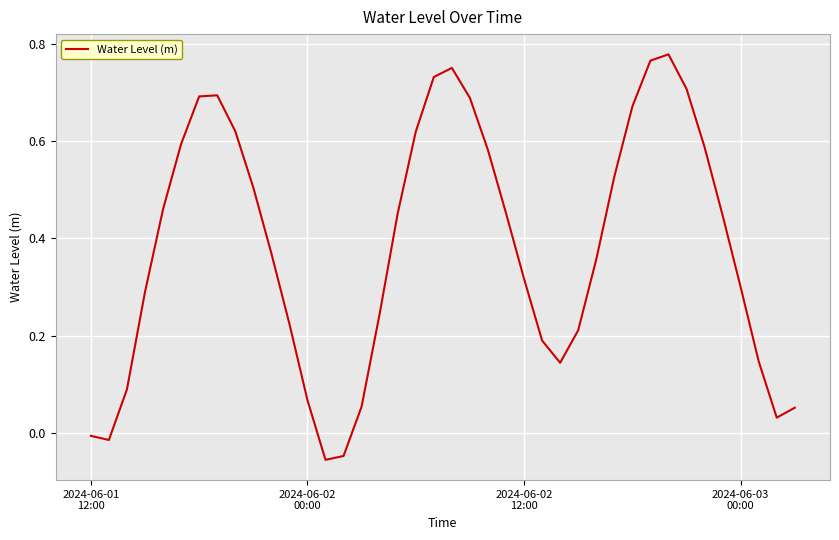

How many values are below zero?

4